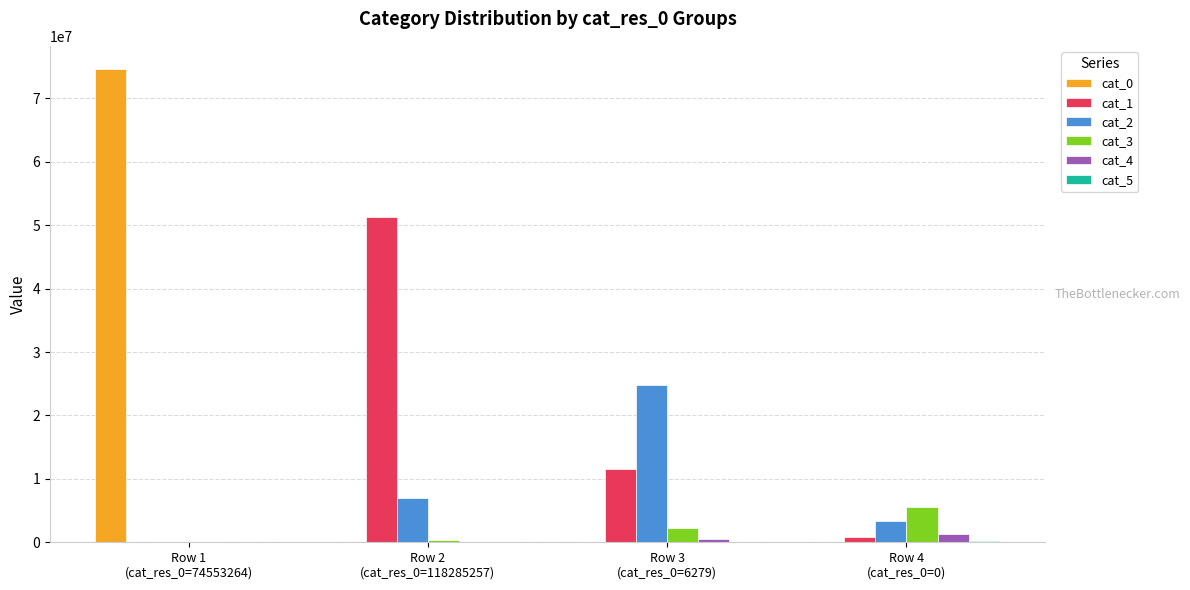

What is the difference between the cat_2 values at Row 2
(cat_res_0=118285257) and Row 3
(cat_res_0=6279)?

17909000